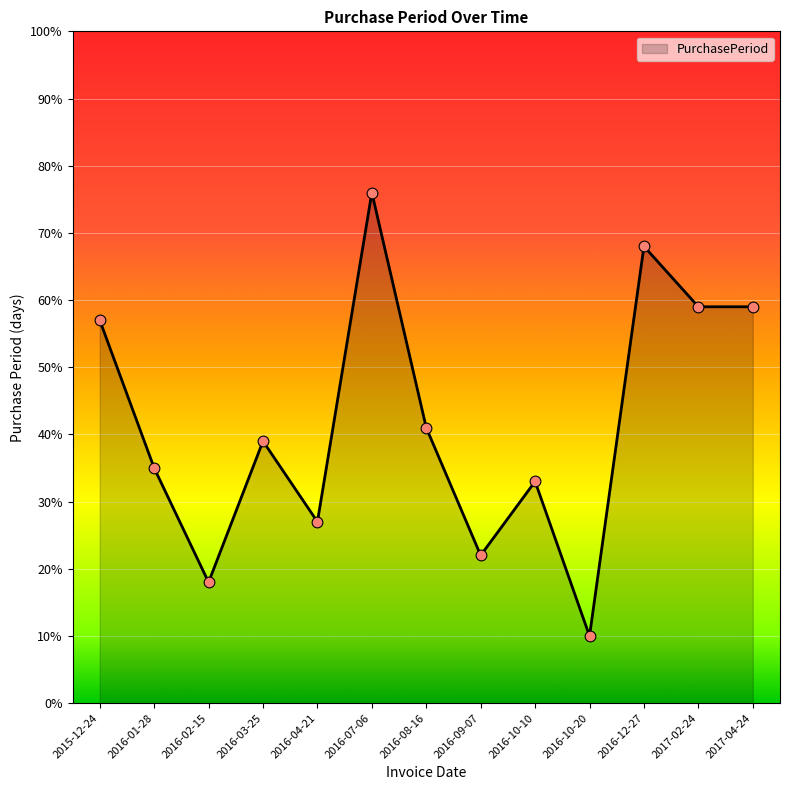

What is the ratio of the value at 2017-04-24 to the value at 2016-08-16?

1.4